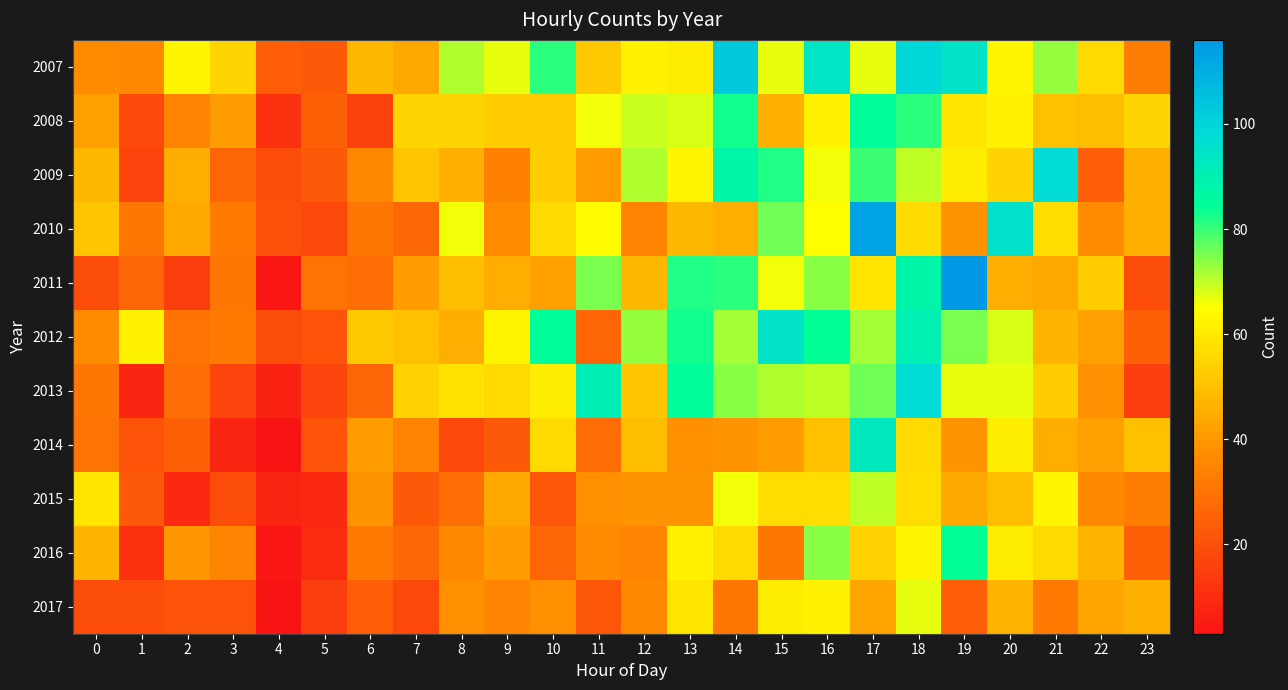

Reading right to left, transcribe all the data shown in this chart.

2007: 23=33	22=56	21=73	20=63	19=95	18=99	17=67	16=94	15=67	14=103	13=61	12=62	11=52	10=81	9=67	8=71	7=44	6=48	5=23	4=24	3=55	2=63	1=36	0=37
2008: 23=55	22=49	21=50	20=62	19=59	18=81	17=85	16=62	15=46	14=83	13=68	12=69	11=66	10=53	9=53	8=55	7=55	6=16	5=25	4=11	3=41	2=35	1=18	0=42
2009: 23=46	22=24	21=98	20=54	19=61	18=70	17=80	16=66	15=82	14=88	13=63	12=71	11=41	10=53	9=34	8=46	7=51	6=36	5=23	4=19	3=26	2=45	1=17	0=48
2010: 23=46	22=37	21=57	20=96	19=39	18=56	17=113	16=65	15=76	14=45	13=48	12=35	11=64	10=56	9=37	8=66	7=27	6=31	5=18	4=20	3=32	2=44	1=31	0=51
2011: 23=19	22=53	21=44	20=45	19=116	18=88	17=59	16=74	15=66	14=81	13=82	12=48	11=75	10=42	9=45	8=49	7=41	6=29	5=30	4=4	3=31	2=15	1=26	0=19
2012: 23=25	22=42	21=47	20=68	19=75	18=90	17=72	16=84	15=95	14=72	13=83	12=73	11=26	10=85	9=63	8=45	7=50	6=52	5=21	4=19	3=32	2=30	1=62	0=37
2013: 23=15	22=38	21=53	20=67	19=67	18=98	17=76	16=70	15=71	14=74	13=85	12=51	11=91	10=61	9=56	8=58	7=54	6=26	5=17	4=7	3=17	2=29	1=8	0=31
2014: 23=50	22=42	21=45	20=61	19=39	18=56	17=93	16=50	15=41	14=39	13=38	12=49	11=28	10=56	9=23	8=18	7=35	6=41	5=21	4=3	3=8	2=25	1=21	0=30
2015: 23=33	22=36	21=63	20=49	19=44	18=57	17=70	16=57	15=57	14=66	13=39	12=39	11=38	10=22	9=44	8=29	7=23	6=39	5=9	4=8	3=19	2=9	1=23	0=59
2016: 23=25	22=47	21=56	20=61	19=84	18=63	17=54	16=74	15=31	14=56	13=62	12=35	11=37	10=26	9=41	8=36	7=27	6=32	5=10	4=4	3=35	2=40	1=11	0=47
2017: 23=46	22=43	21=32	20=47	19=24	18=67	17=43	16=62	15=61	14=31	13=59	12=36	11=22	10=38	9=35	8=38	7=18	6=24	5=15	4=3	3=21	2=21	1=19	0=19